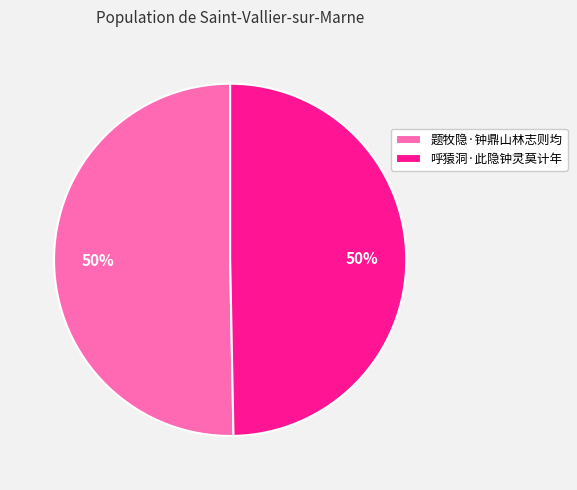

How many segments does this pie chart have?

2